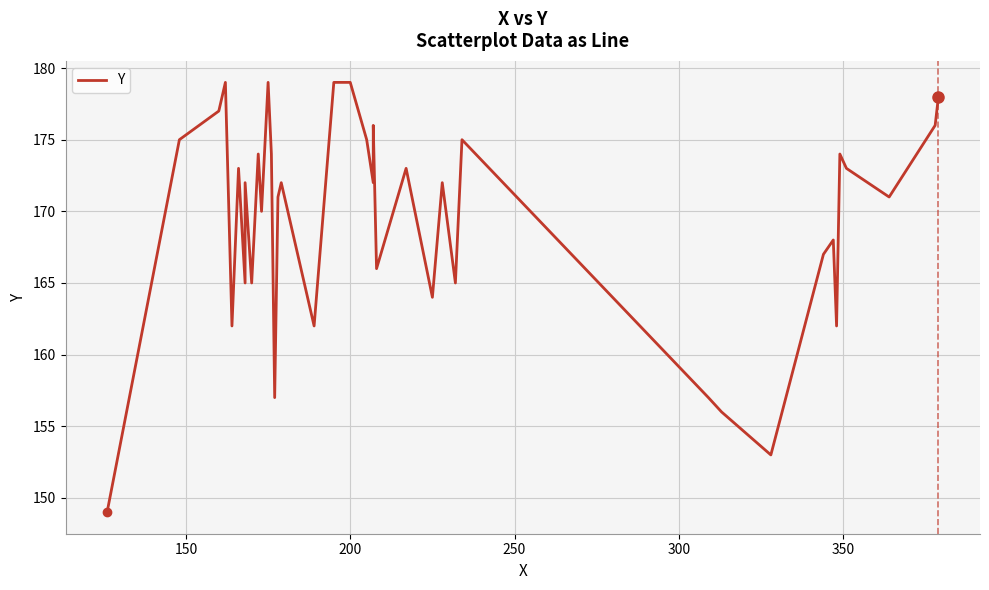

What is the minimum value shown in the chart?

149